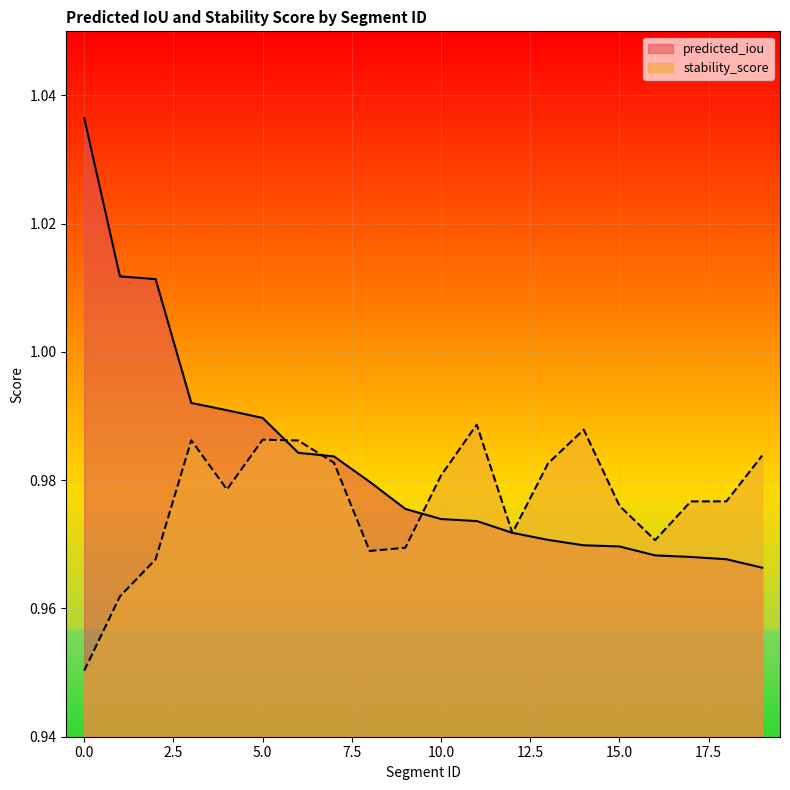

What is the value of the predicted_iou point at the 9th from the left?

1.0